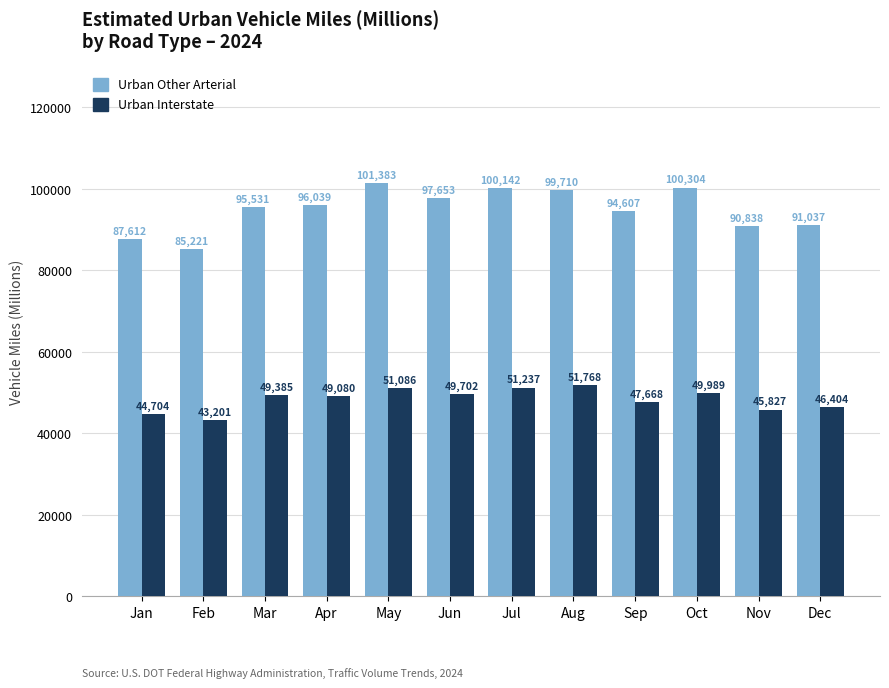

At Apr, list the series in order from smallest to largest.

Urban Interstate, Urban Other Arterial